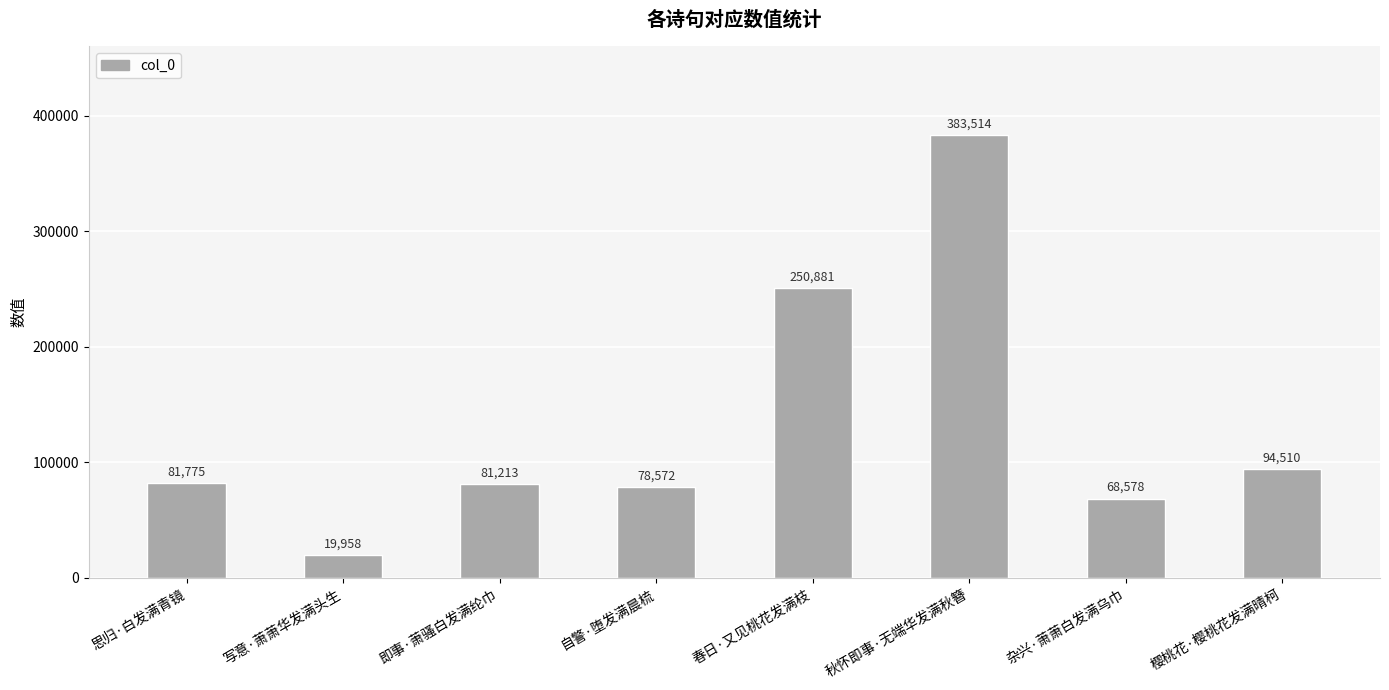

List the labels in order of value, largest first.

秋怀即事·无端华发满秋簪, 春日·又见桃花发满枝, 樱桃花·樱桃花发满晴柯, 思归·白发满青镜, 即事·萧骚白发满纶巾, 自警·堕发满晨梳, 杂兴·萧萧白发满乌巾, 写意·萧萧华发满头生